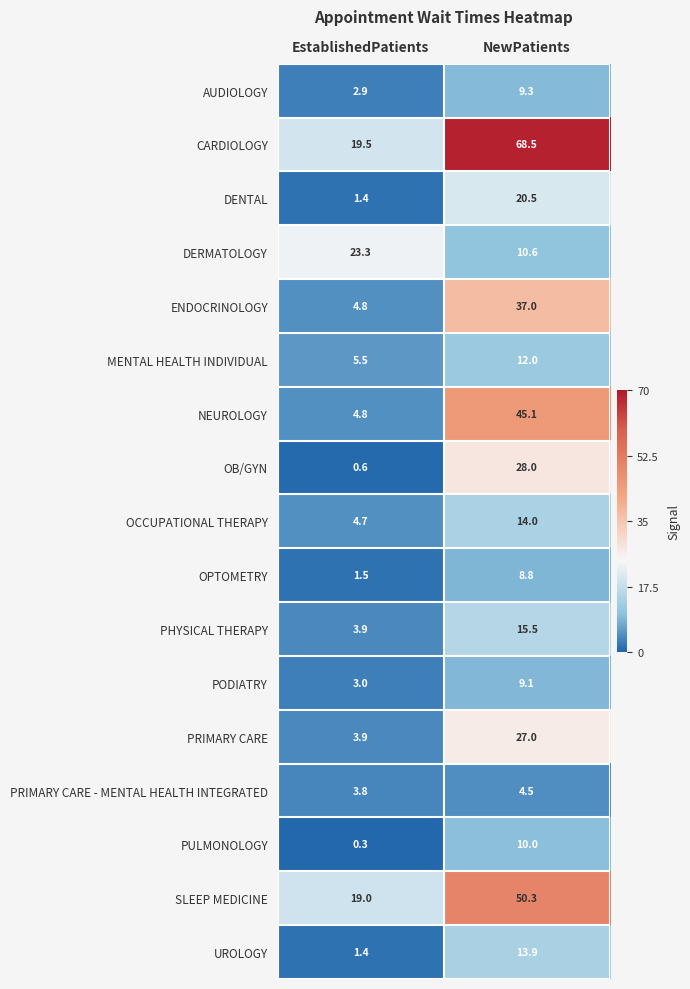

Which series has the largest total across all categories?

CARDIOLOGY